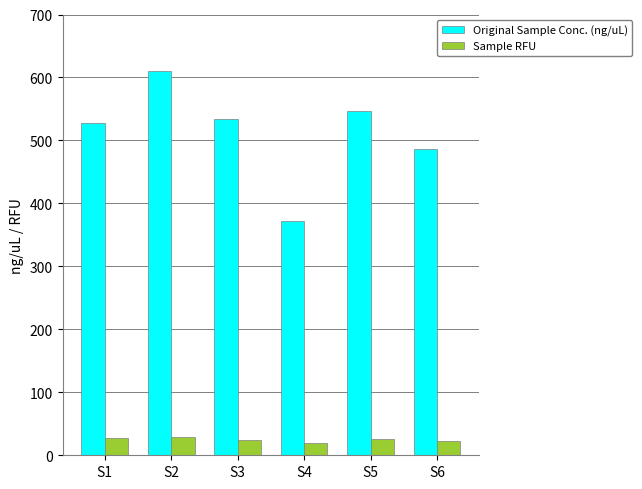

The value of Sample RFU at S4 is 18.9. True or false?

True